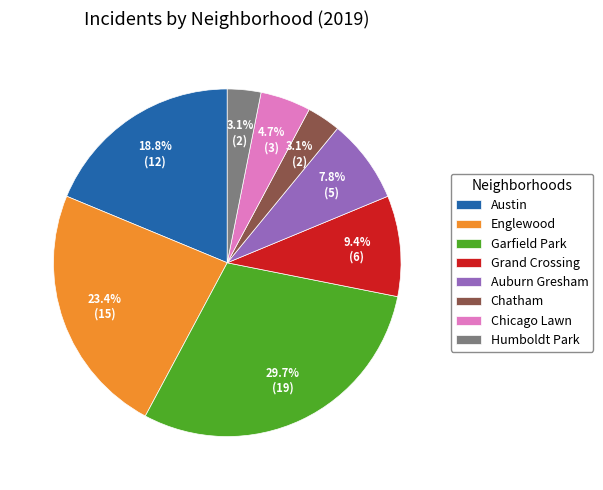

Which category has the biggest portion of the pie?

Garfield Park